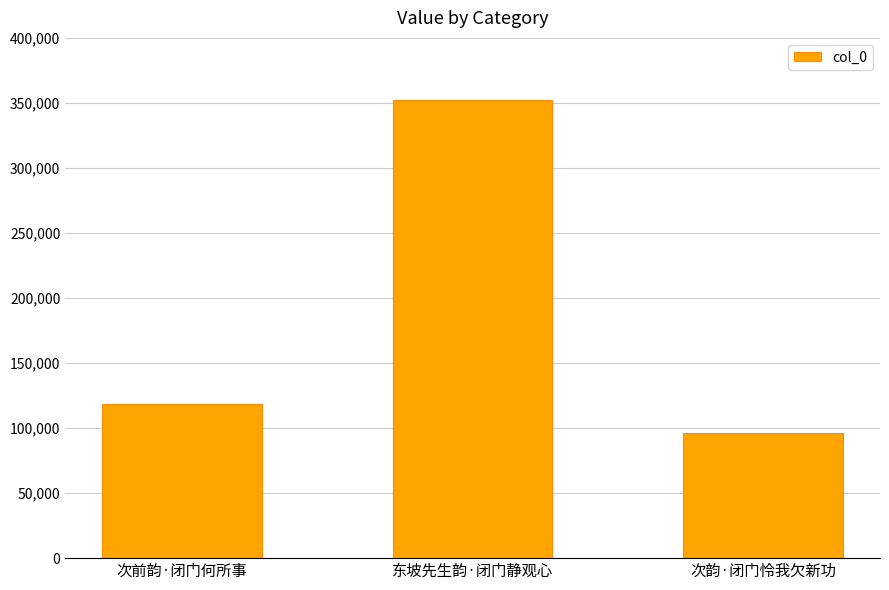

List the labels in order of value, smallest first.

次韵·闭门怜我欠新功, 次前韵·闭门何所事, 东坡先生韵·闭门静观心